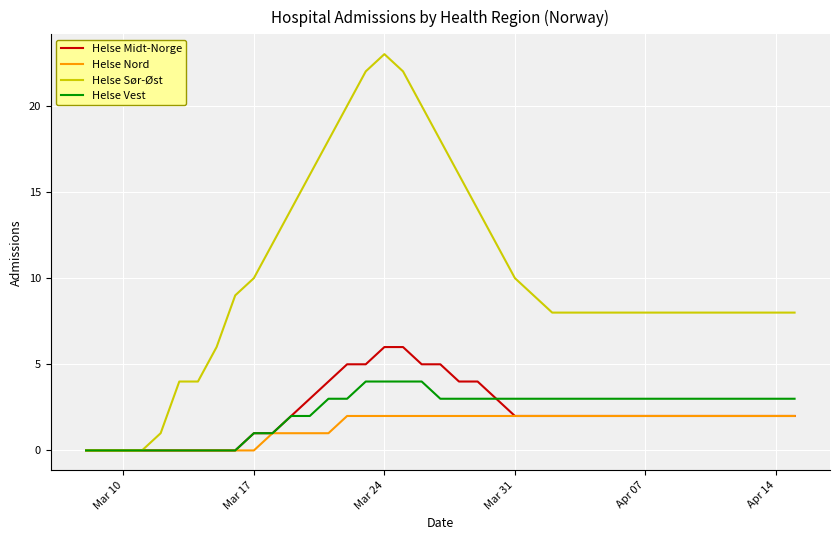

List the series in order of their peak value, lowest first.

Helse Nord, Helse Vest, Helse Midt-Norge, Helse Sør-Øst